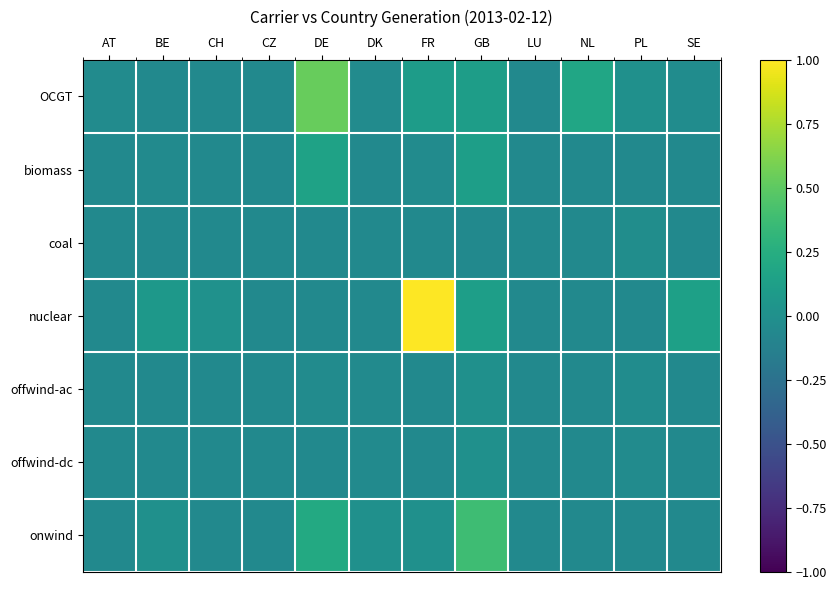

At which category is the sum across all series the highest?

FR